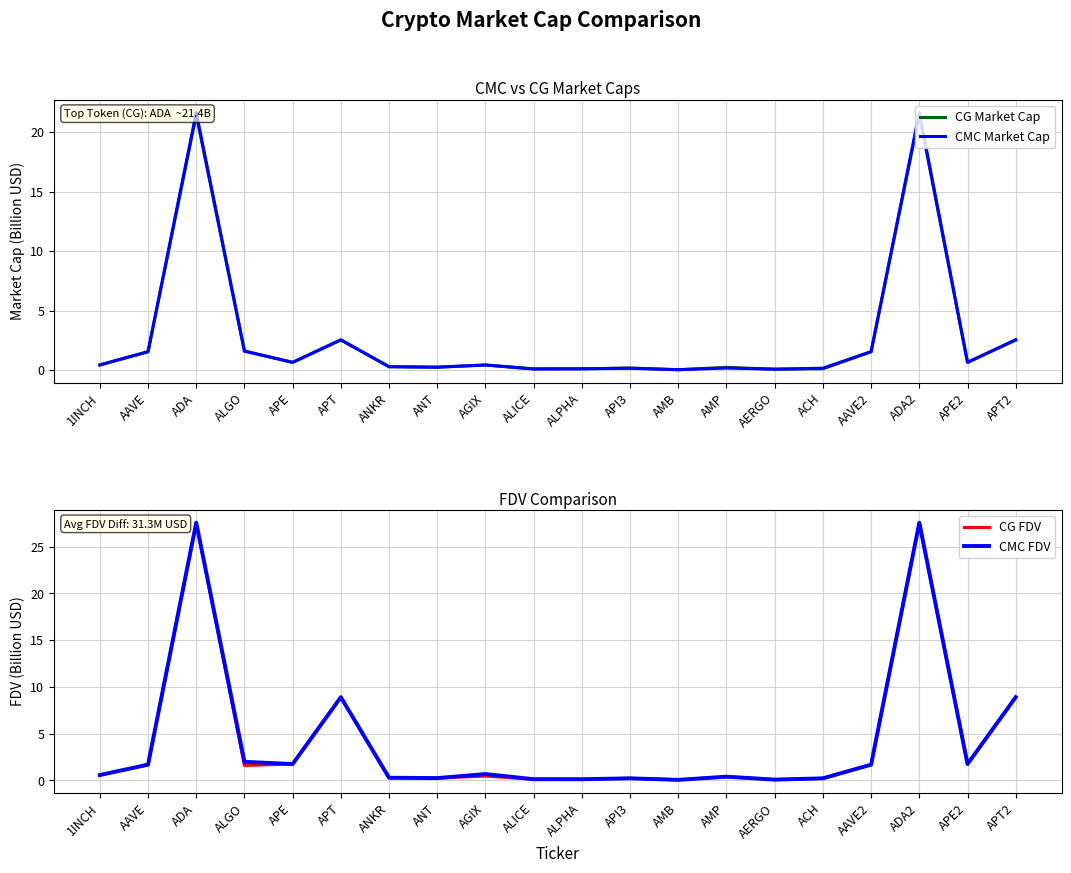

What is the value of the CMC FDV point at the 18th from the left?

27.6